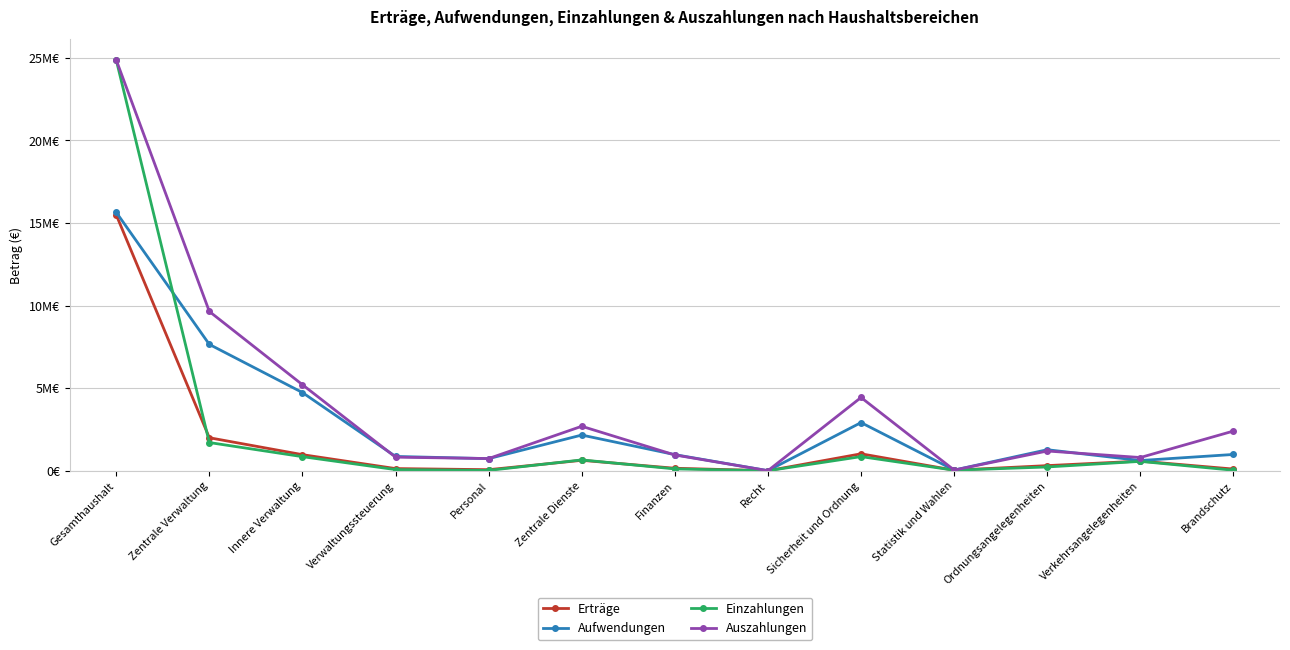

The value of Erträge at Statistik und Wahlen is 31800. True or false?

True